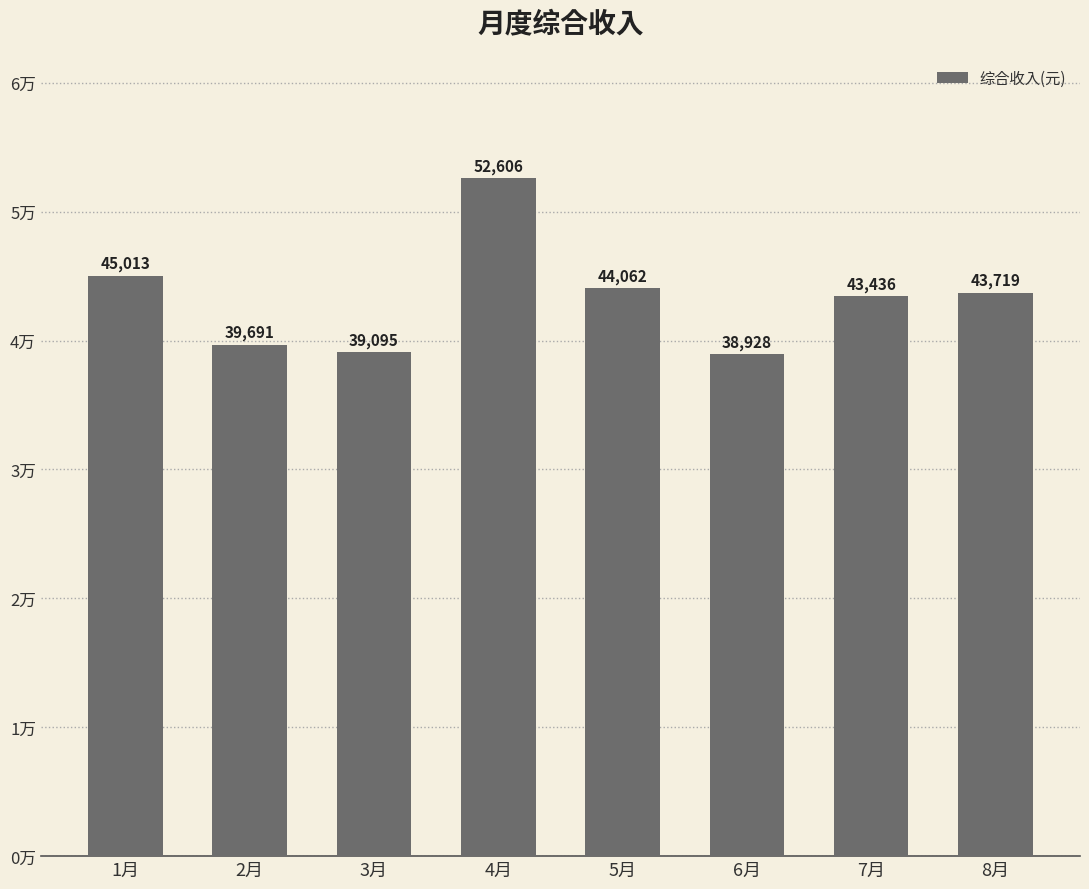

Does the chart contain any negative values?

No